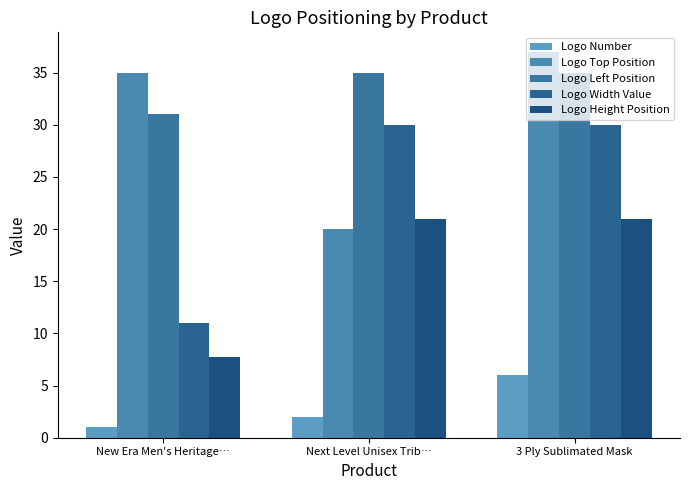

The Logo Left Position series shows 35.0 at Next Level Unisex Trib…. True or false?

True